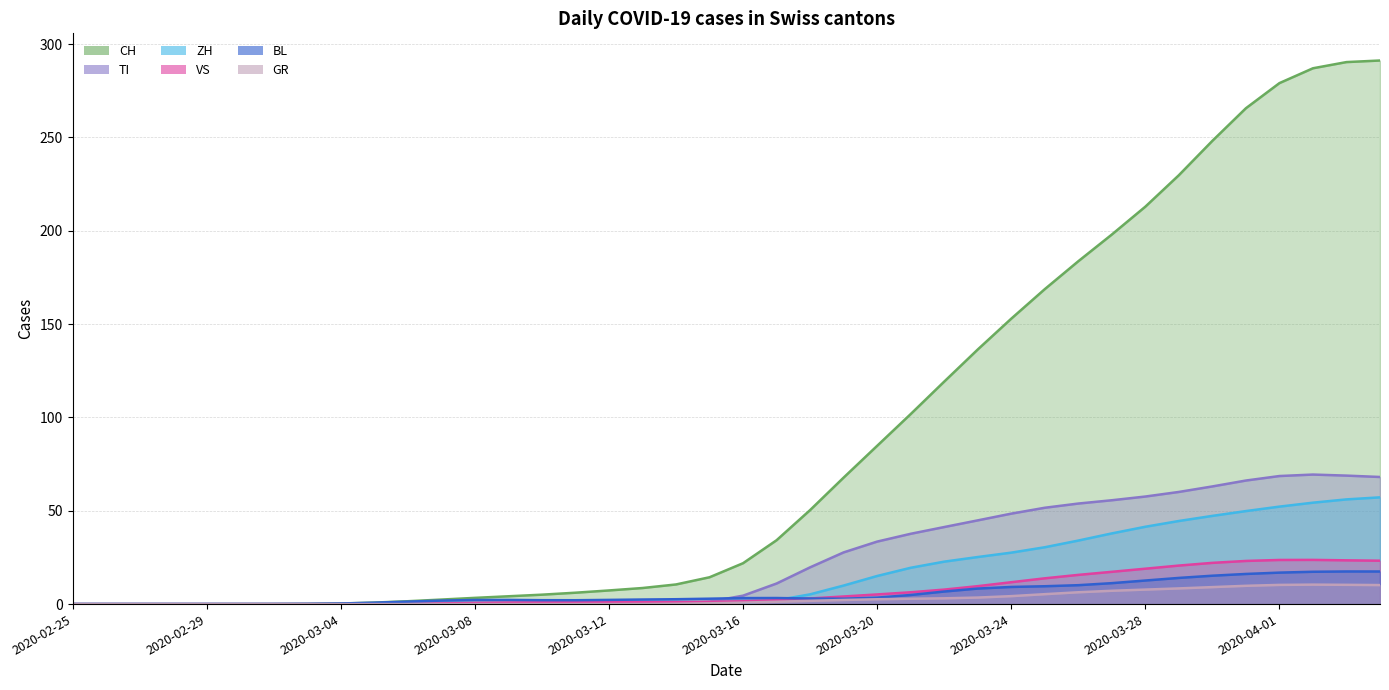

What is the difference between the TI values at 2020-02-29 and 2020-03-23?

44.8